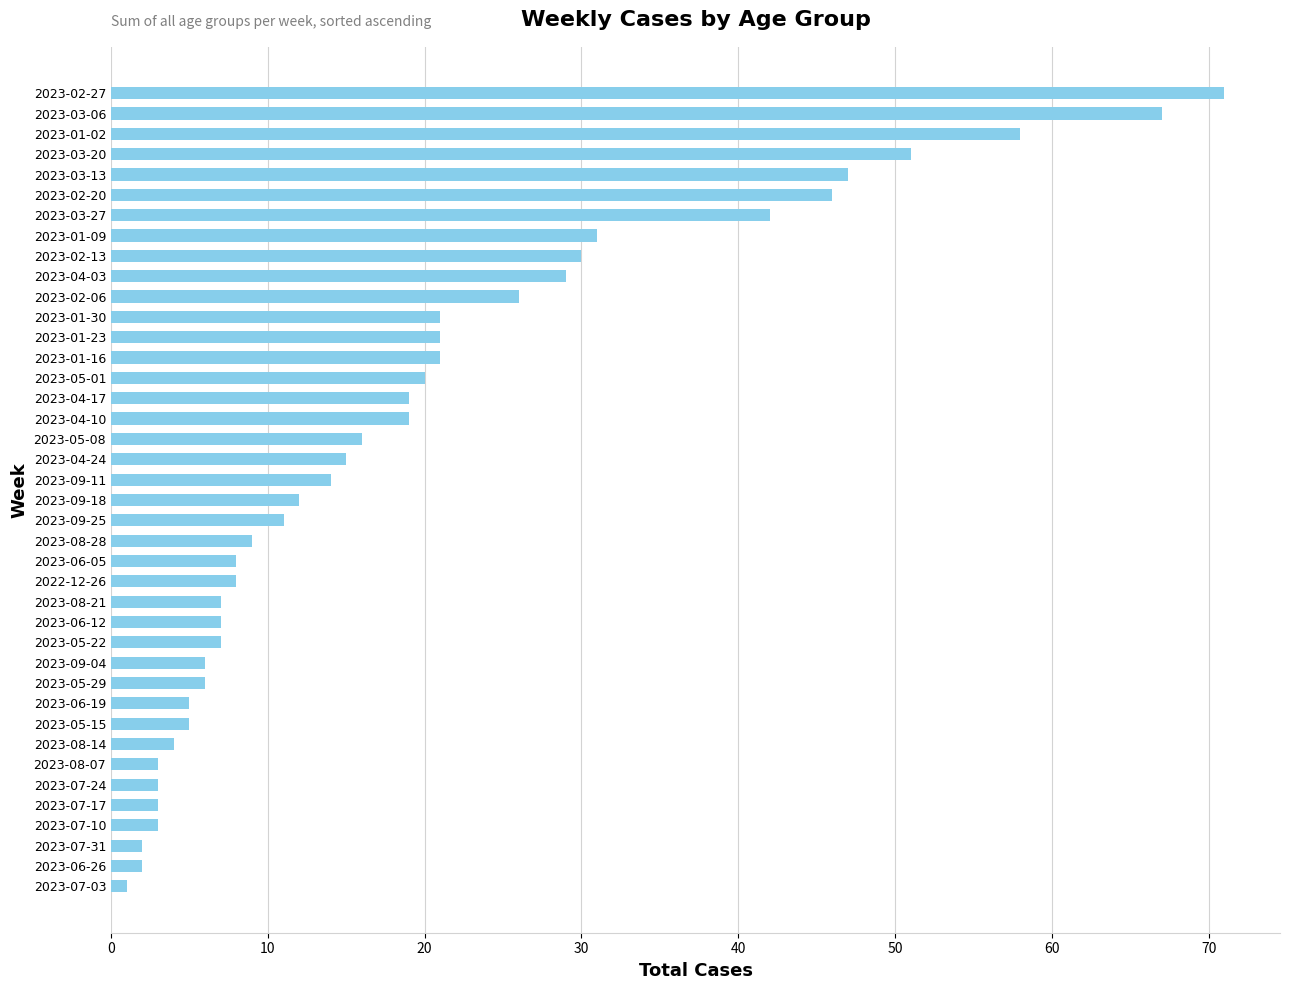

Where is the data nearest to the value 36?

2023-01-09